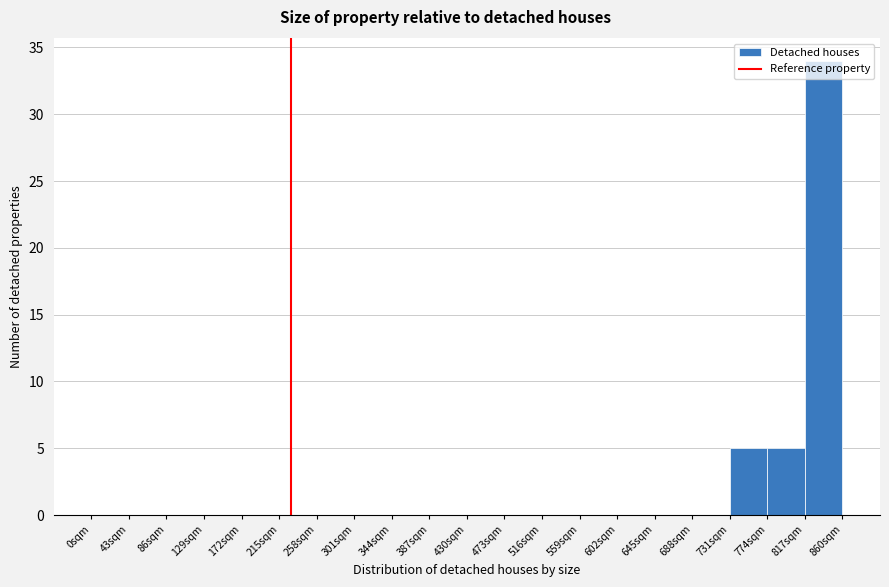

How tall is the bar that spans 731 to 774 on the x-axis? Neither the bar edges nor the heights are printed on the chart, so give them approximately, as read against the axes.

5